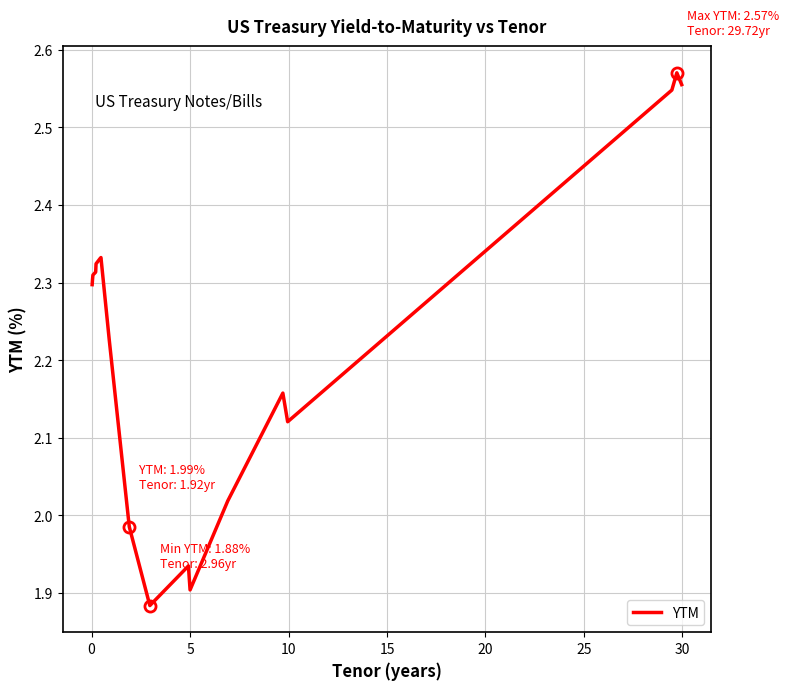

How many categories are shown in the chart?

20